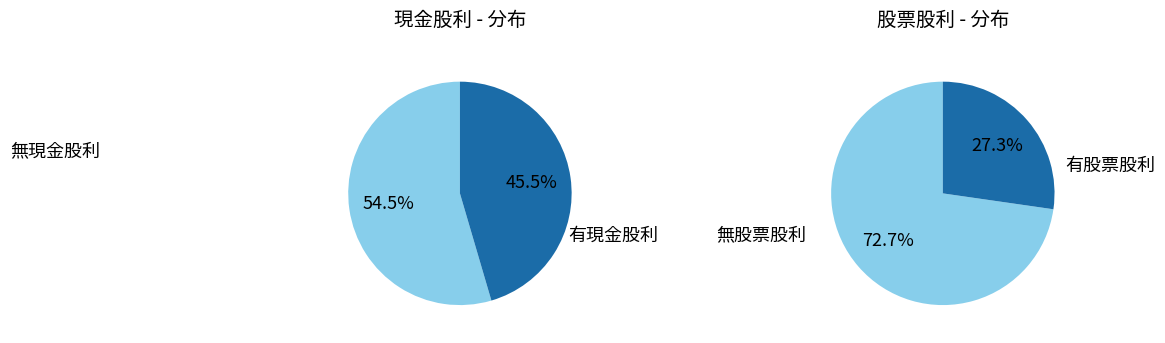

Rank the series by their average value, from highest to lowest.

股票股利, 現金股利